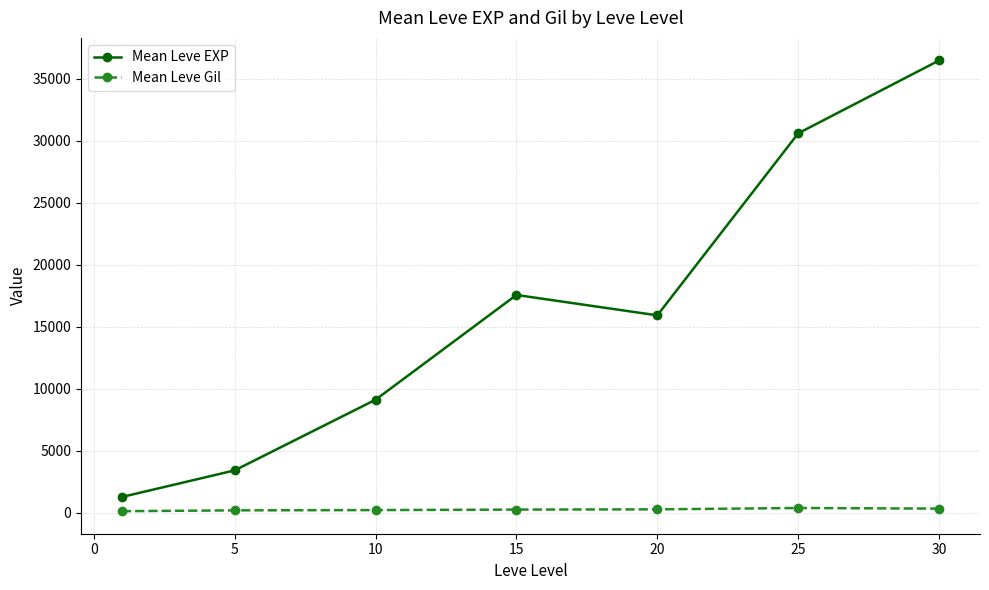

What is the value of the Mean Leve EXP point at the 2nd from the left?

3405.0